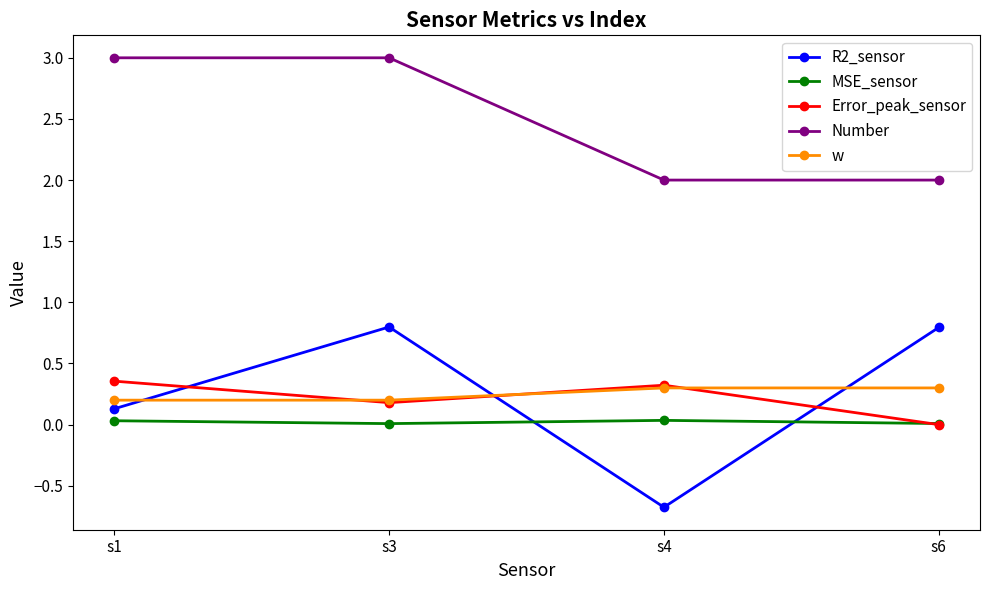

Which series has the largest range (max minus min)?

R2_sensor